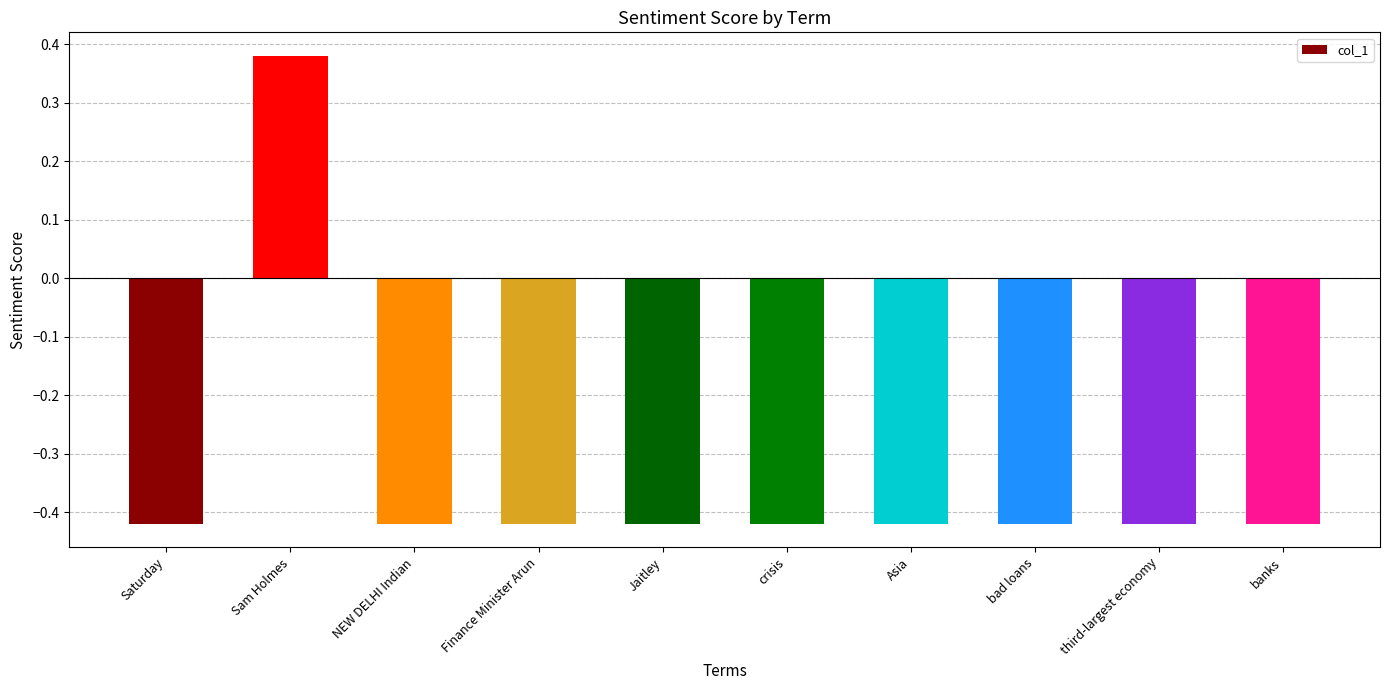

How many positive values are there?

1